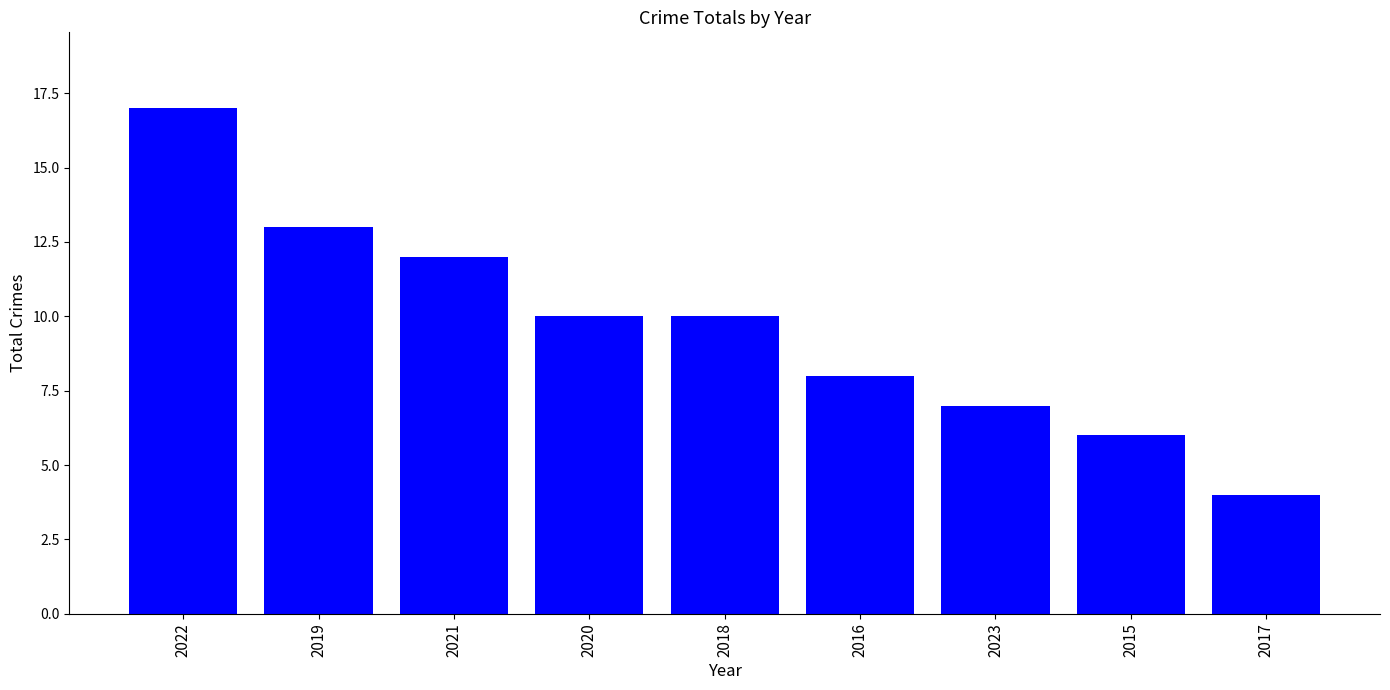

At which label does the data first exceed 10?

2022